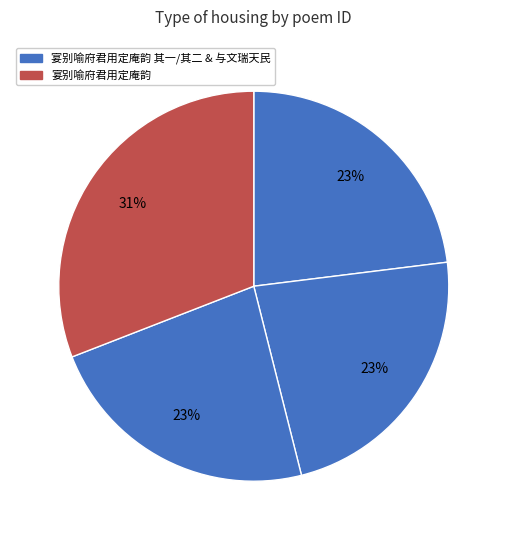

Is there a majority slice in this chart?

No